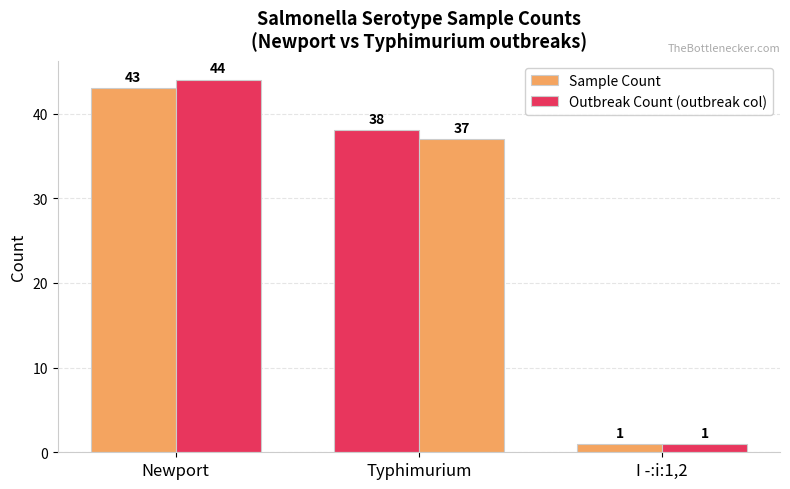

What is the total value across all series at I -:i:1,2?

2